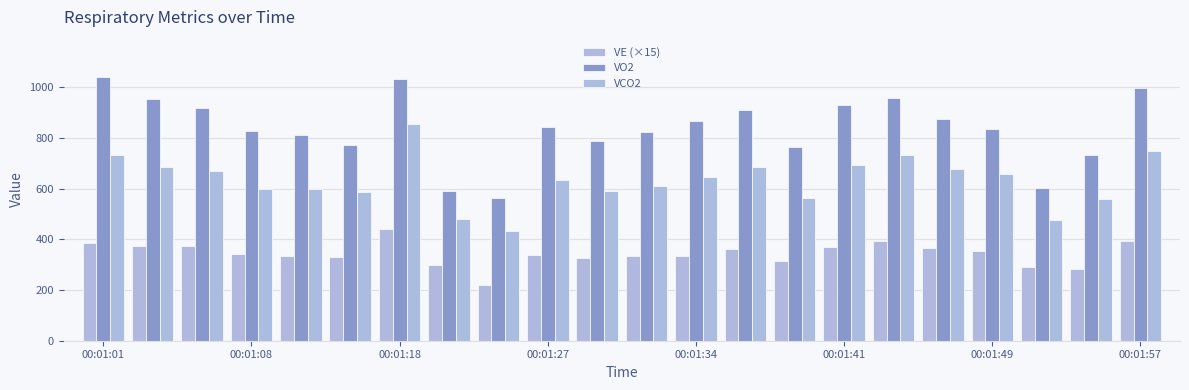

Reading left to right, transcribe all the data shown in this chart.

VE (×15): 384.1	371.6	374.1	342.4	333.7	331.9	440.1	297.6	218.5	339.8	326.6	335.3	335.7	361.8	315.2	369.3	394.7	363.9	352.2	289.5	282.4	394.6
VO2: 1041.5	954.3	918.8	827.8	809.7	770.3	1033.6	588.7	564.4	841.9	785.6	822.1	867.8	907.7	762.4	928.3	955.4	872.5	833.0	603.6	733.7	997.7
VCO2: 731.6	683.5	667.3	596.3	598.1	586.3	853.8	478.7	431.5	632.6	591.5	608.6	647.3	683.8	564.3	694.3	730.3	675.9	655.7	475.7	558.1	746.8